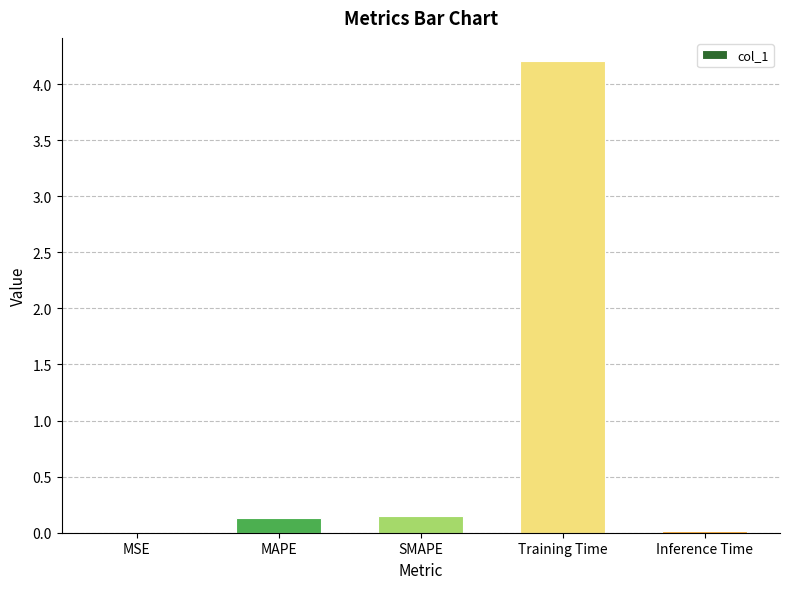

The chart shows a value of 0.1 at SMAPE. True or false?

True